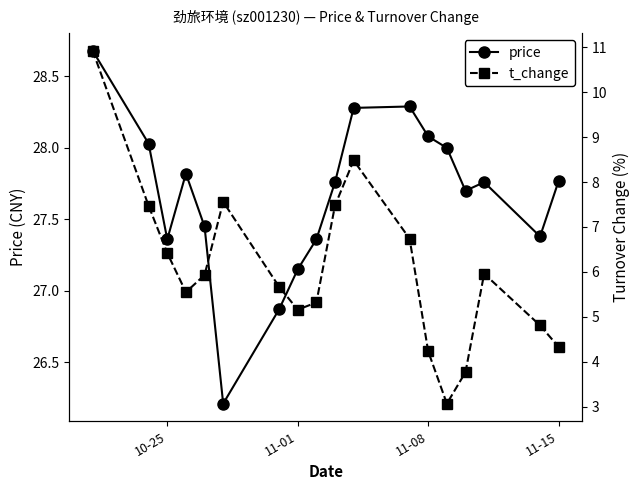

Does the chart display data point markers on the line(s)?

Yes